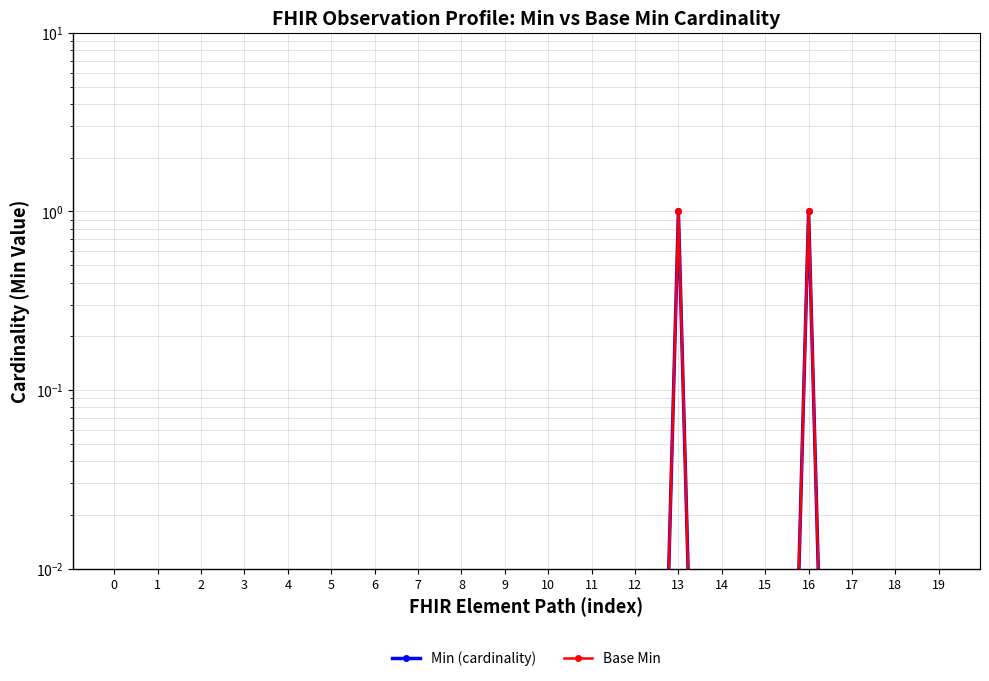

True or false: Min (cardinality) and Base Min intersect in this chart.

False